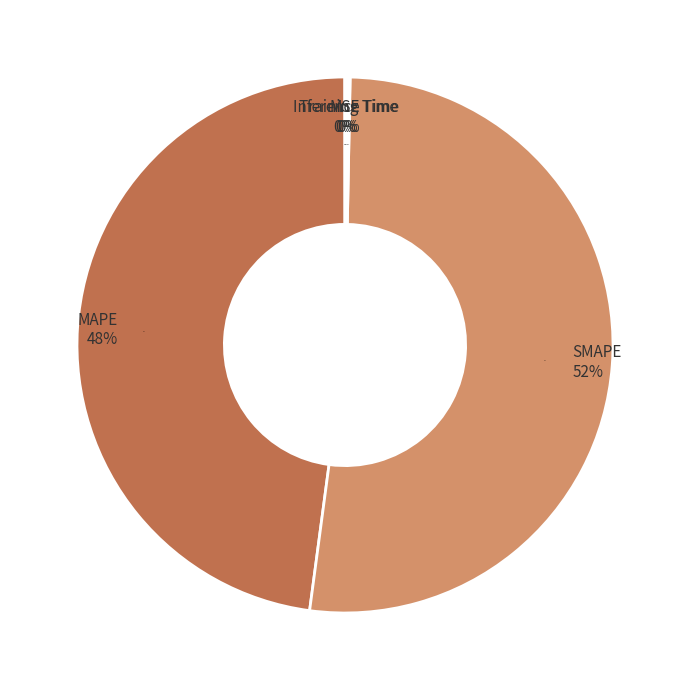

Rank the categories by value from lowest to highest.

MSE, Training Time, Inference Time, MAPE, SMAPE